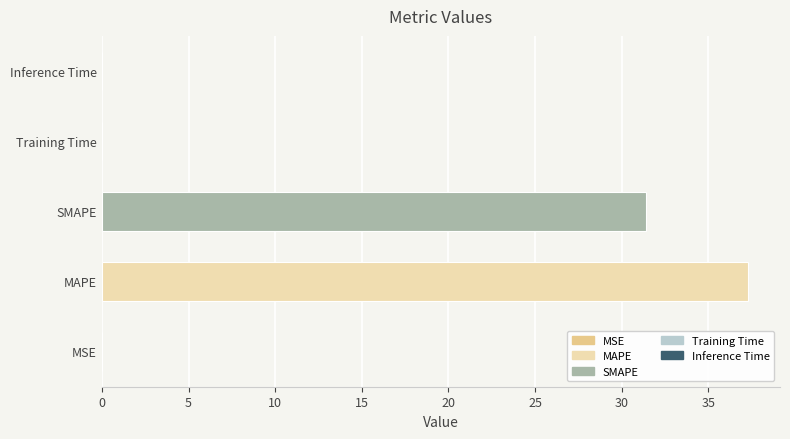

Is it true that the value at SMAPE is 31.4?

True